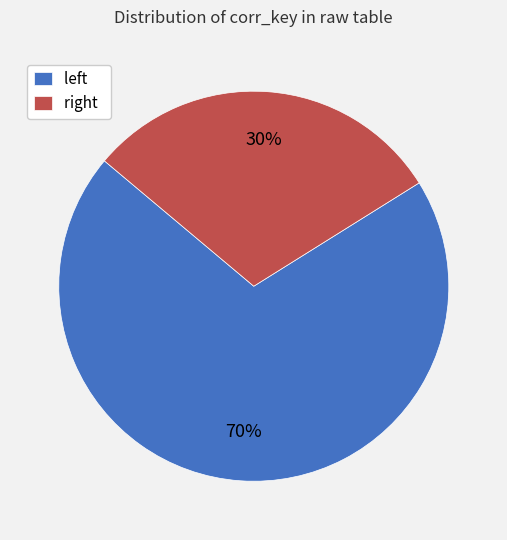

Which slice is the largest?

left